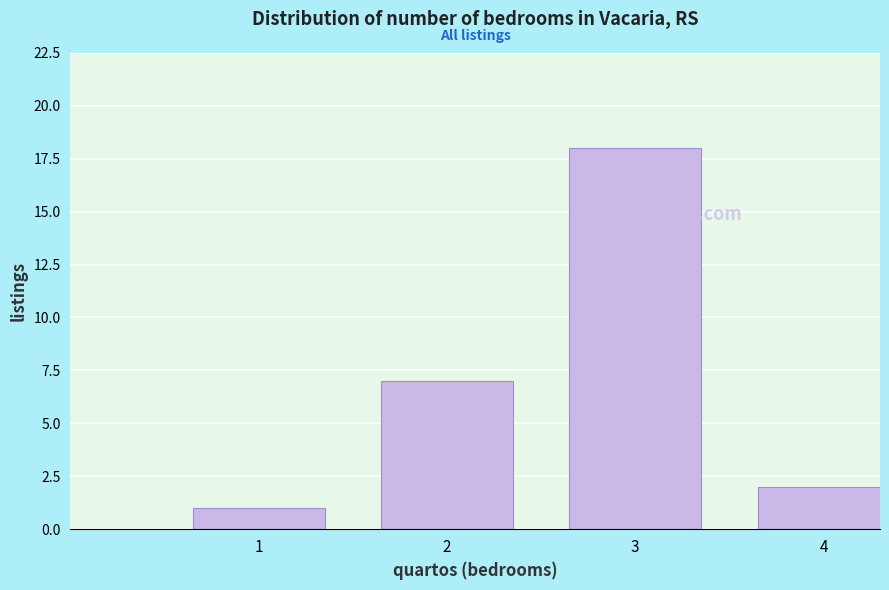

Reading right to left, list all the values displayed in this chart.

4=2	3=18	2=7	1=1